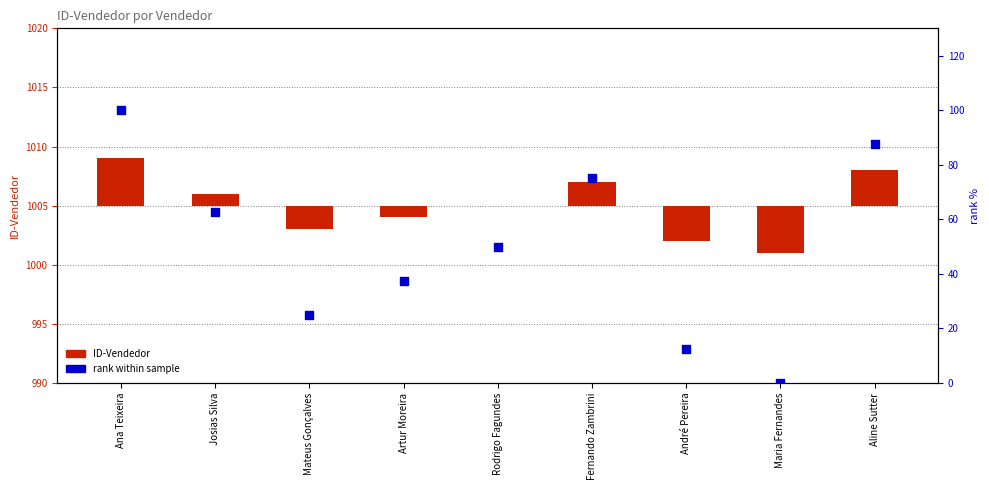

What are all the series names shown in the legend?

ID-Vendedor, rank within sample